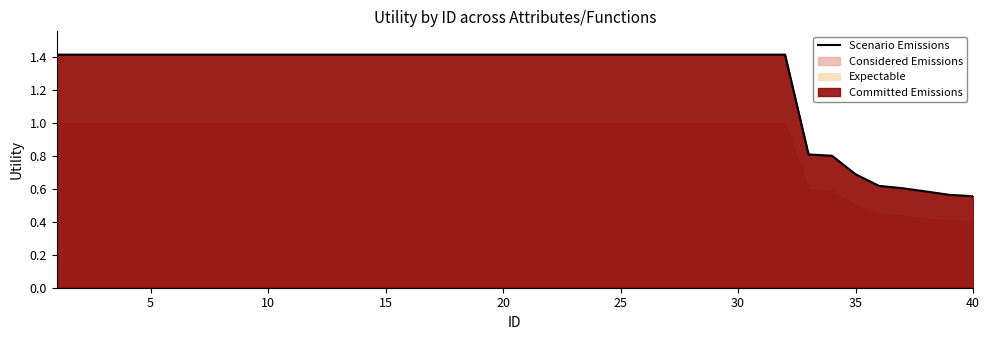

What is the sum of all values?

50.5